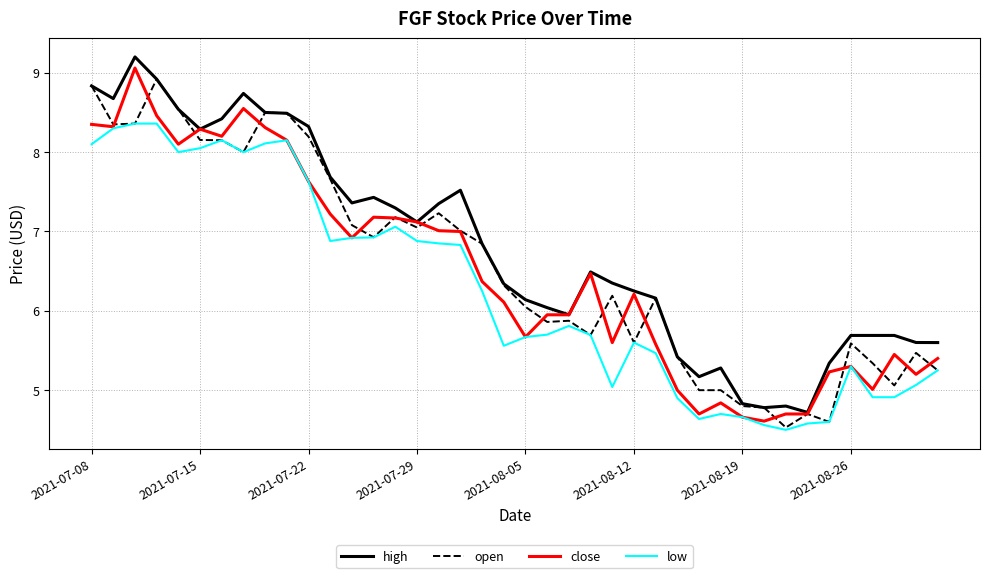

What is the lowest value of the high series?

4.7